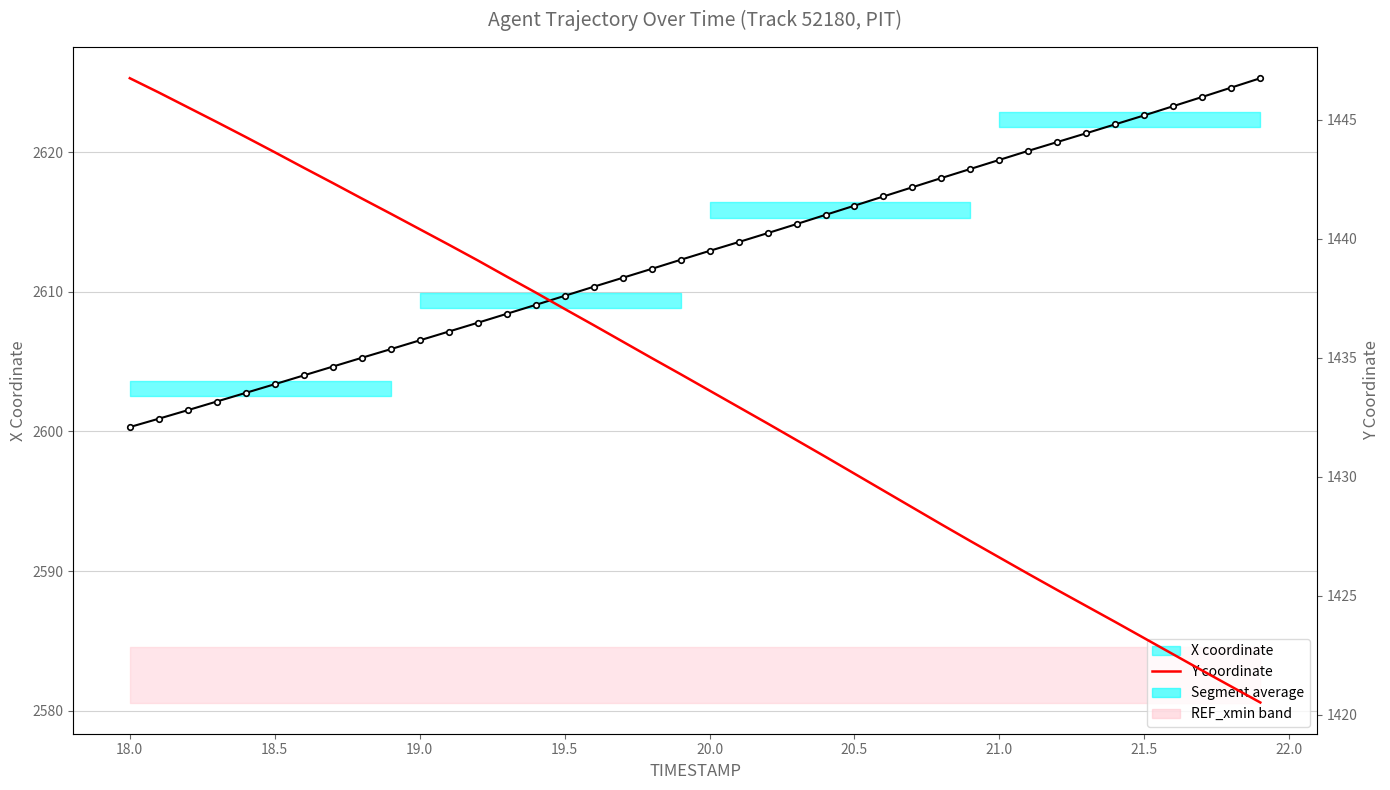

Reading left to right, what are all the values shown in this chart?

X coordinate: 2600.3	2600.9	2601.5	2602.1	2602.8	2603.4	2604.0	2604.6	2605.3	2605.9	2606.5	2607.2	2607.8	2608.4	2609.1	2609.7	2610.4	2611.0	2611.6	2612.3	2612.9	2613.6	2614.2	2614.8	2615.5	2616.2	2616.8	2617.5	2618.2	2618.8	2619.4	2620.1	2620.7	2621.4	2622.0	2622.6	2623.3	2624.0	2624.6	2625.3
Y coordinate: 1446.7	1446.1	1445.5	1444.9	1444.3	1443.6	1443.0	1442.3	1441.7	1441.0	1440.4	1439.8	1439.1	1438.4	1437.7	1437.0	1436.4	1435.7	1435.0	1434.3	1433.6	1432.9	1432.2	1431.5	1430.8	1430.1	1429.4	1428.7	1428.0	1427.3	1426.6	1425.9	1425.2	1424.6	1423.9	1423.2	1422.5	1421.9	1421.2	1420.5